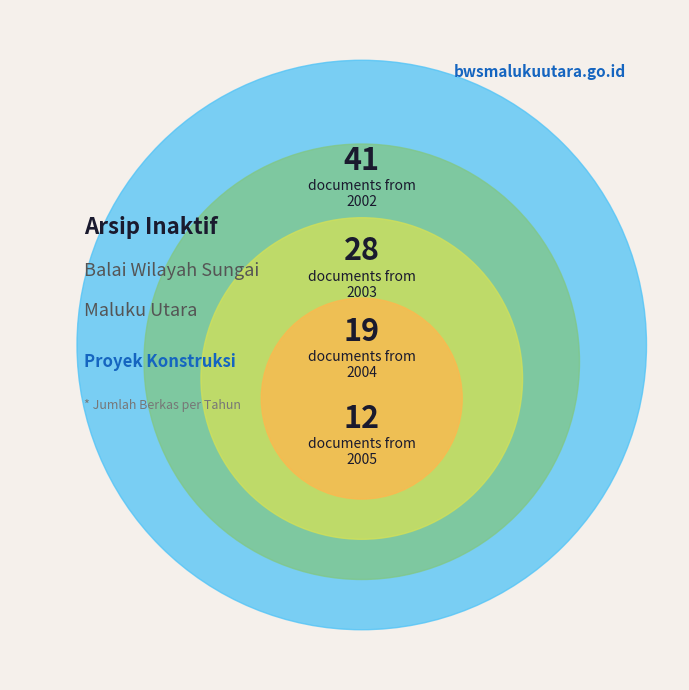

To the nearest percent, what is the average slice percentage?

25%